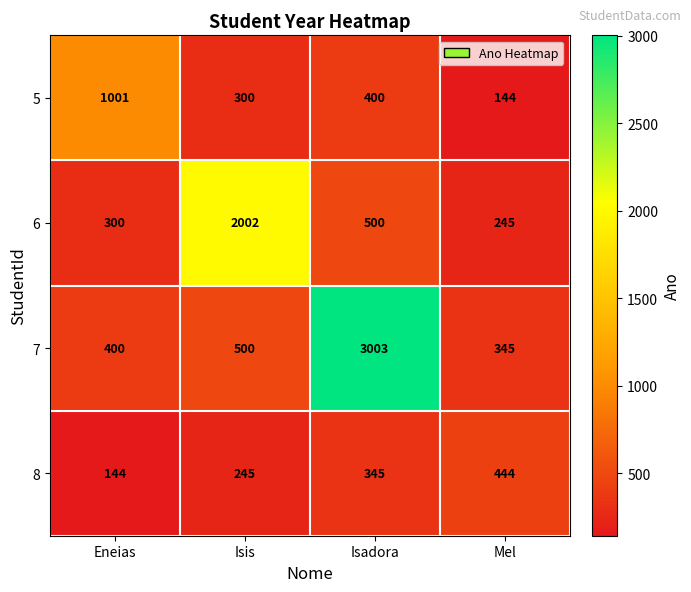

At which category is the sum across all series the highest?

Isadora